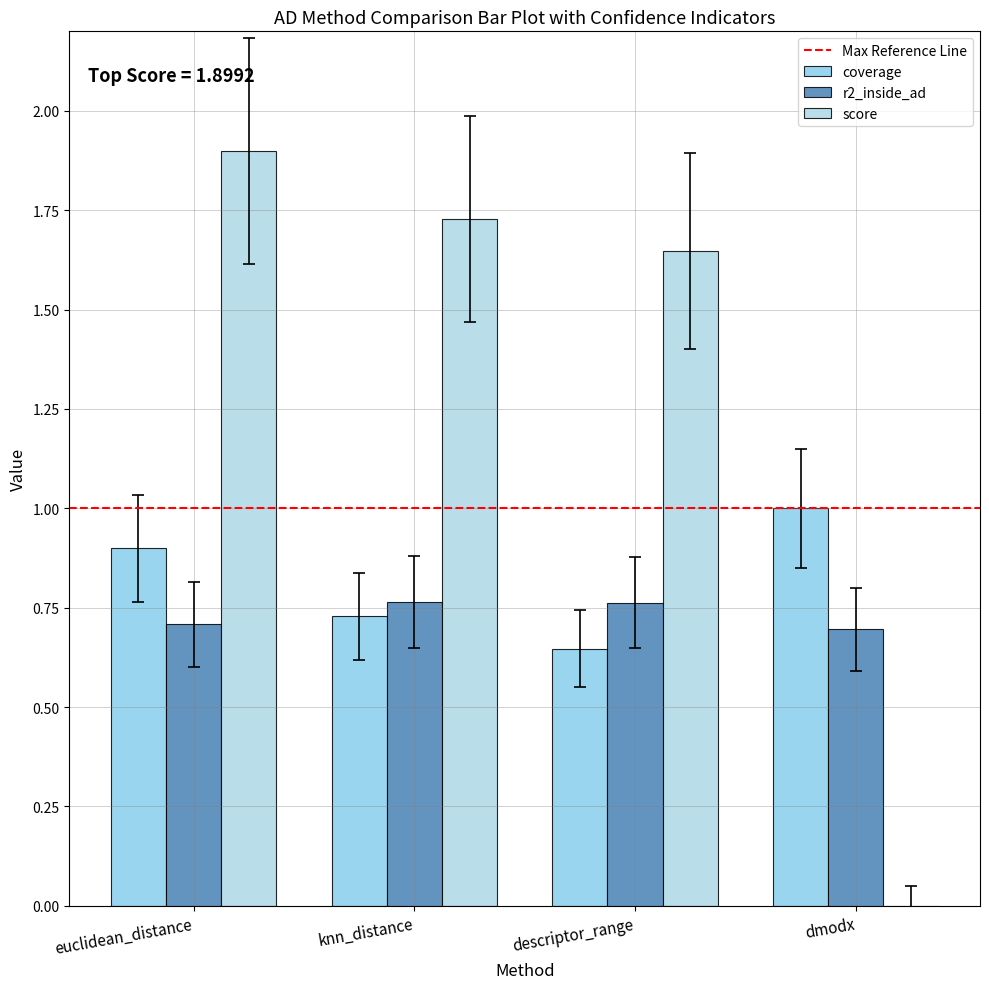

Are the bars grouped side by side (vs. stacked)?

Yes